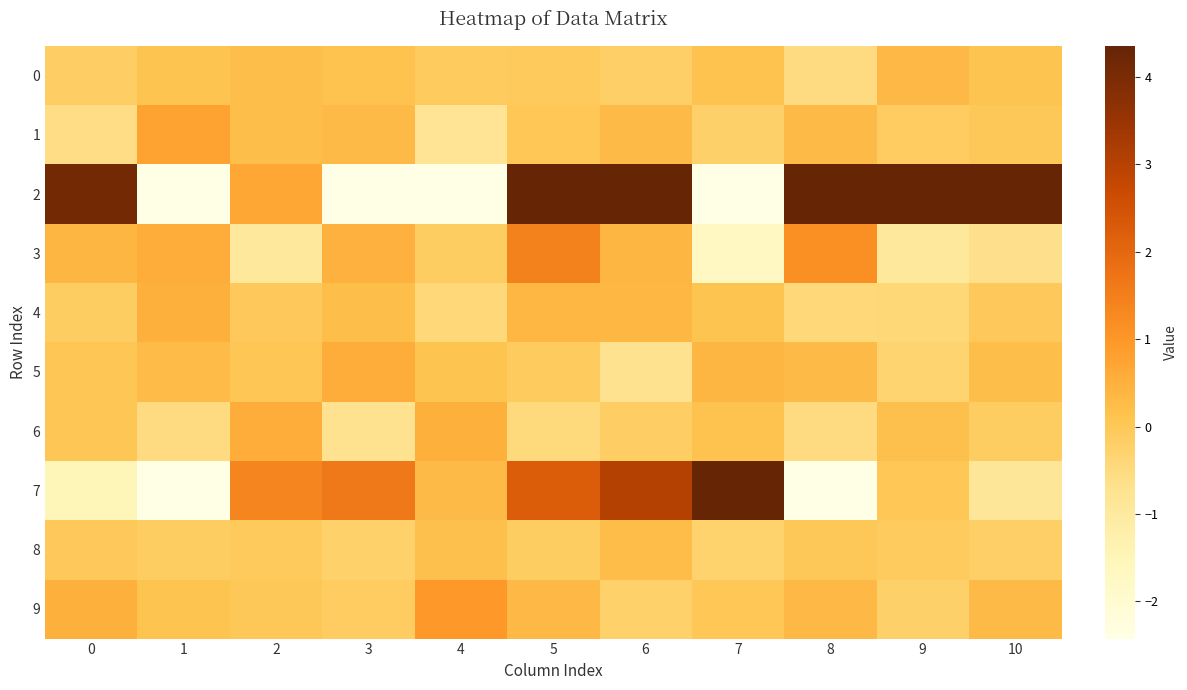

Which category has the lowest value across all series?

7